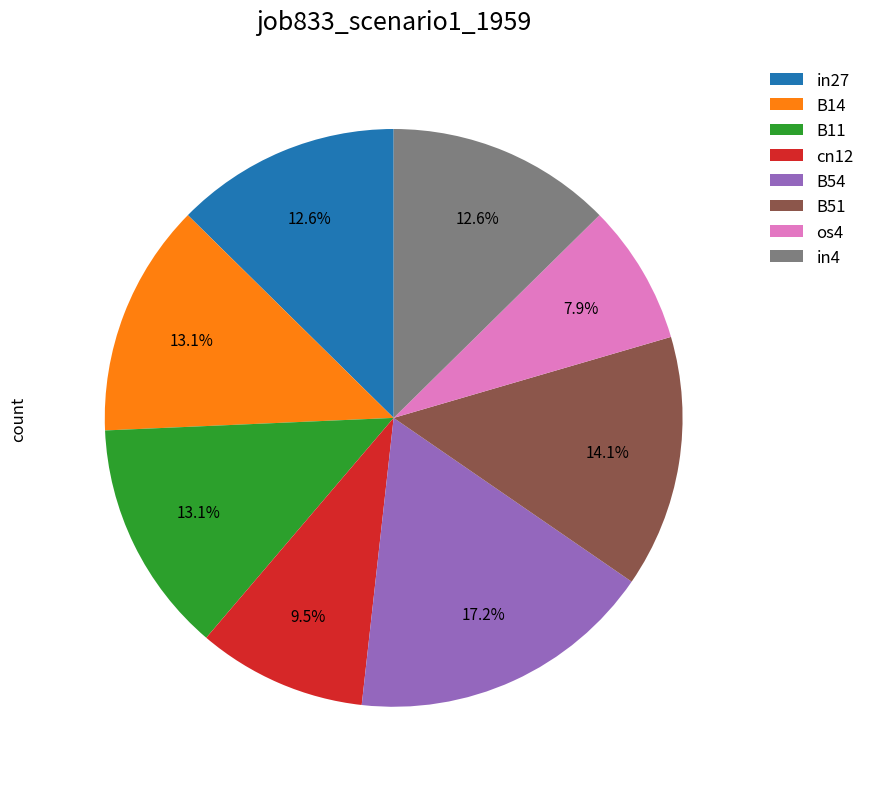

To the nearest percent, what is the difference between the B54 and cn12 slice percentages?

8%